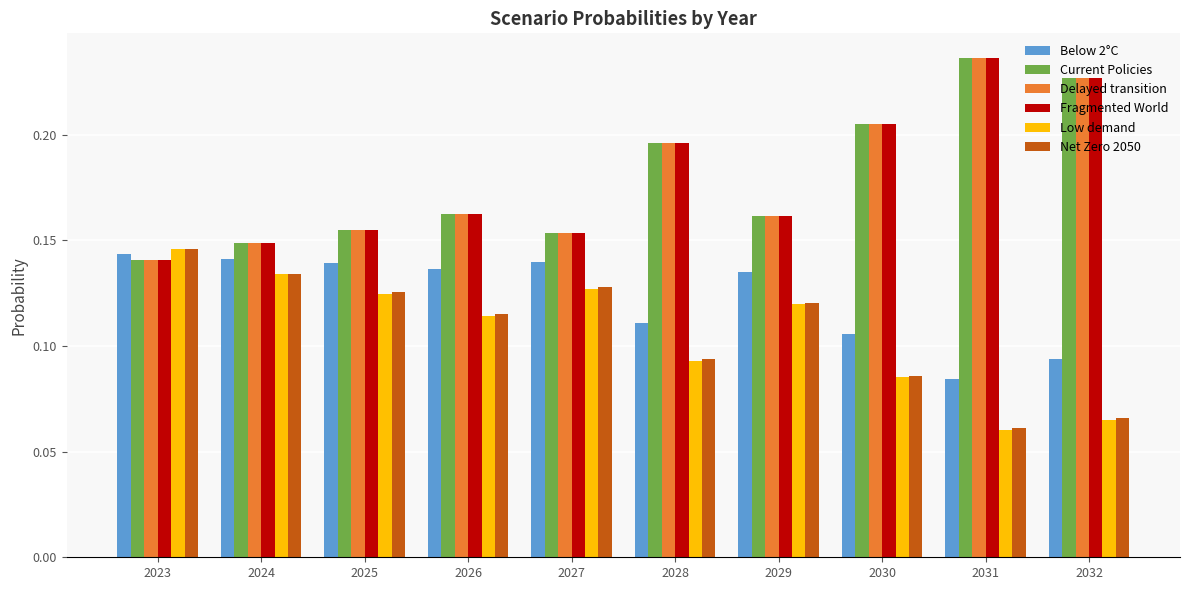

At how many categories does at least one series exceed 0?

10